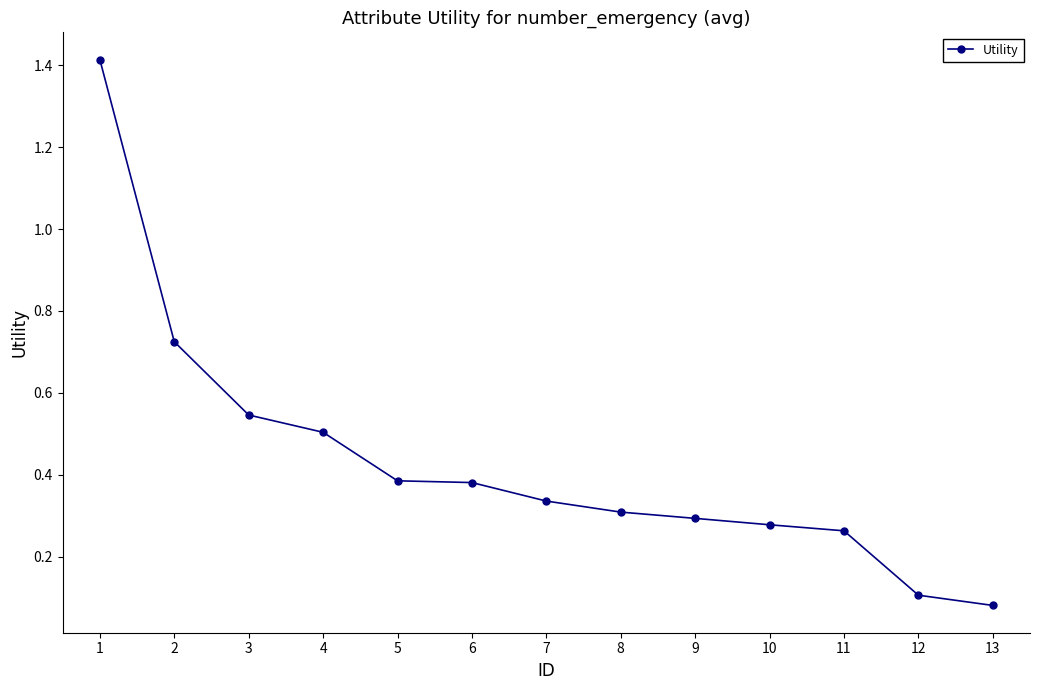

Is it true that the value at 9 is 0.4?

False